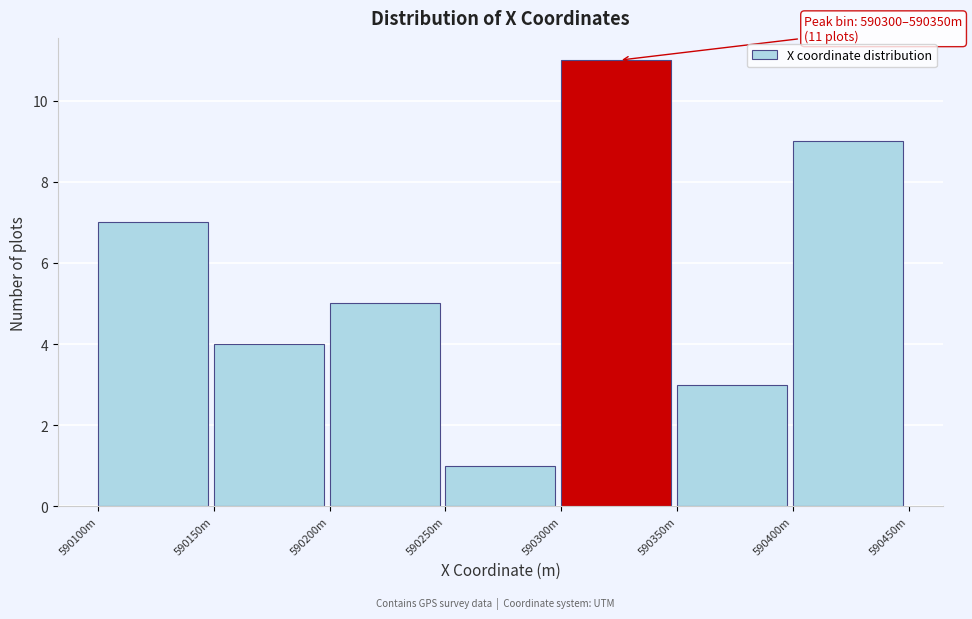

Reading left to right, list all the values displayed in this chart.

7	4	5	1	11	3	9